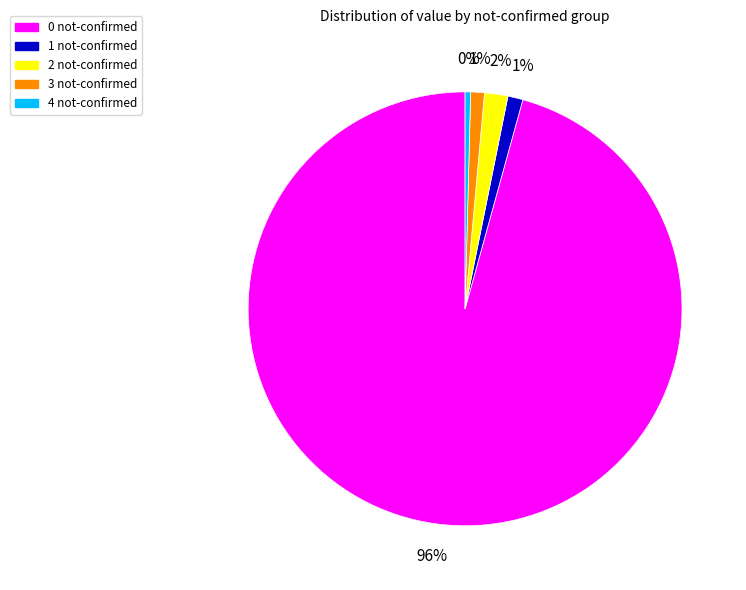

How many segments does this pie chart have?

5